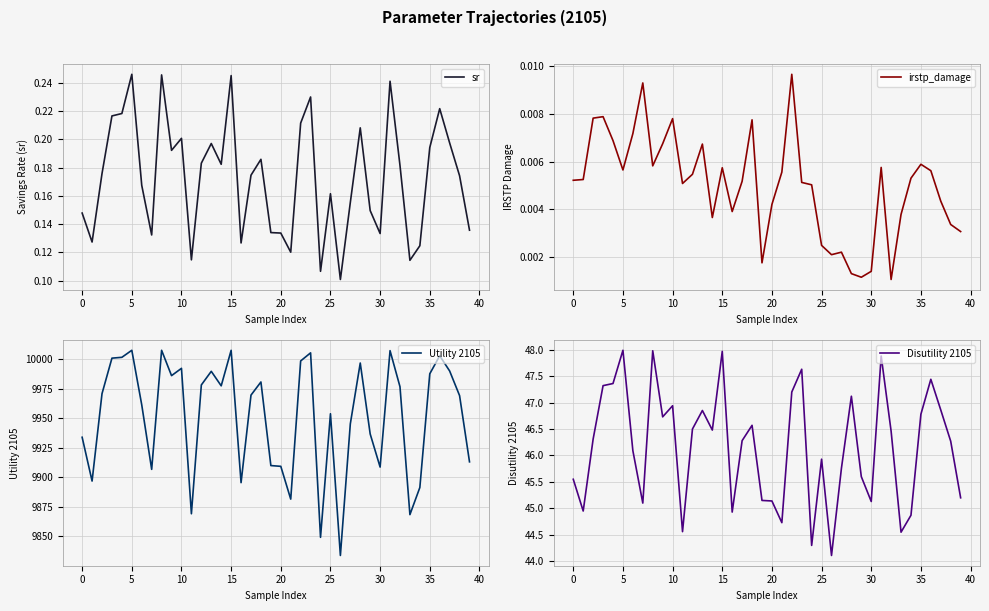

What is the maximum value for Utility 2105?

10007.5